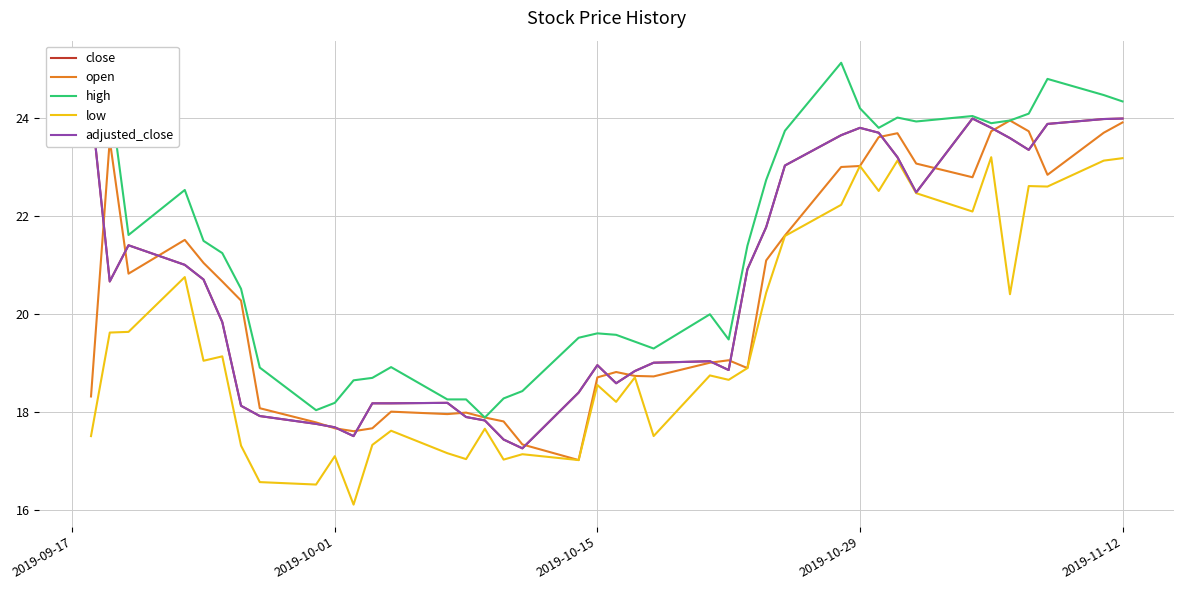

True or false: low and high intersect in this chart.

False